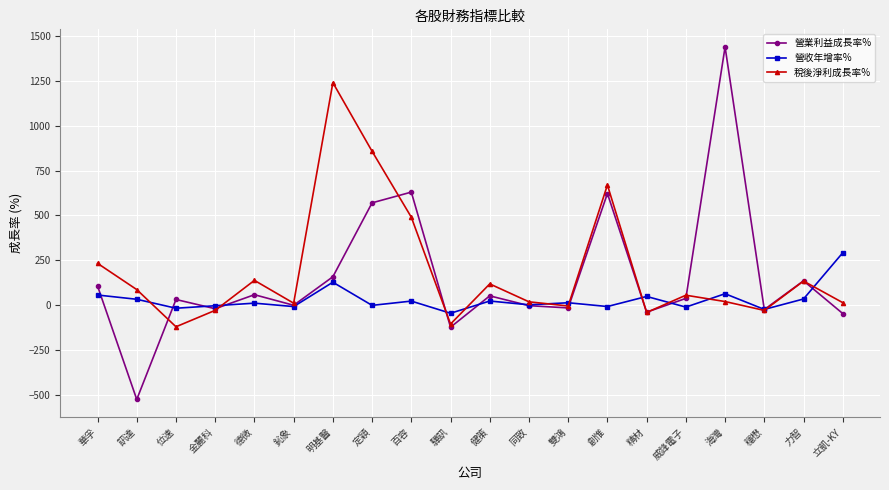

Is the value of 營收年增率% at 力智 greater than the value of 稅後淨利成長率% at 金麗科?

Yes